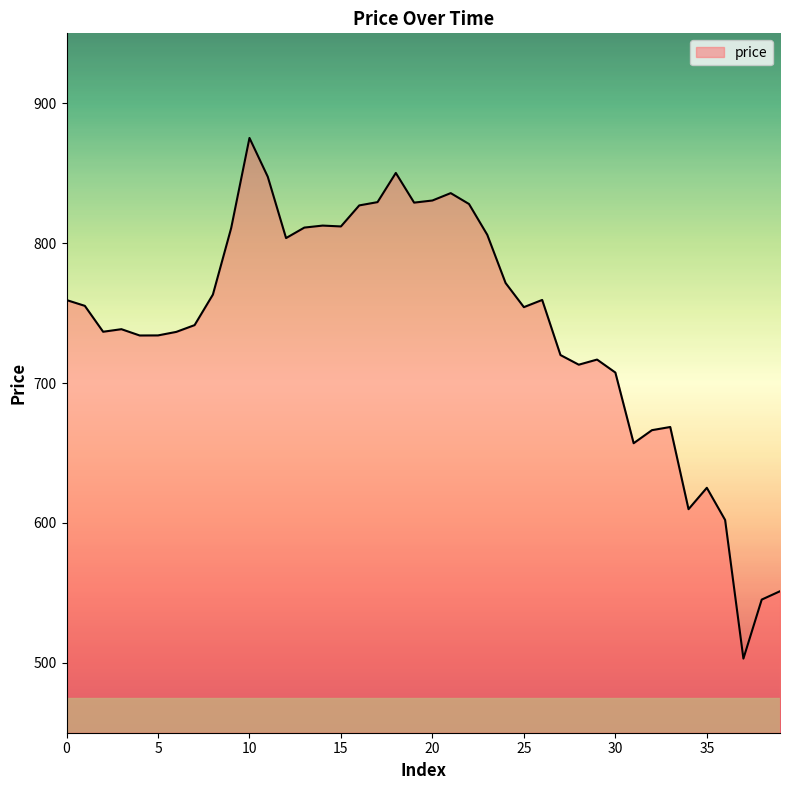

What is the difference between the maximum and minimum values?

372.2